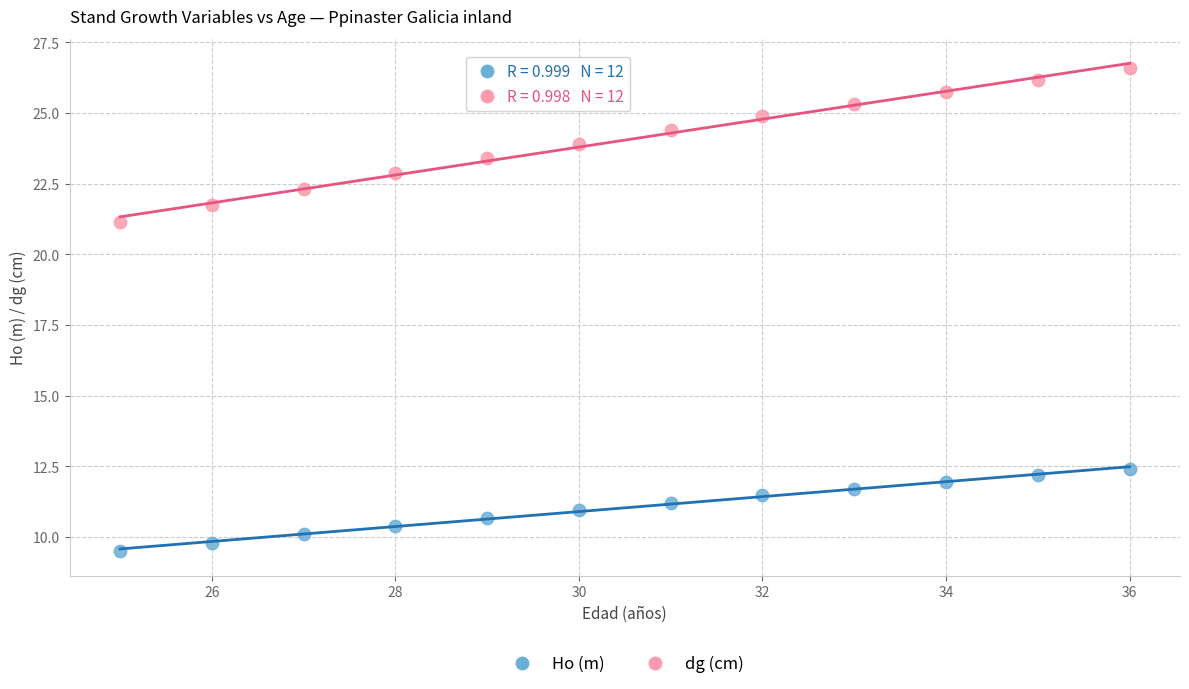

What are all the series names shown in the legend?

Ho (m), dg (cm)